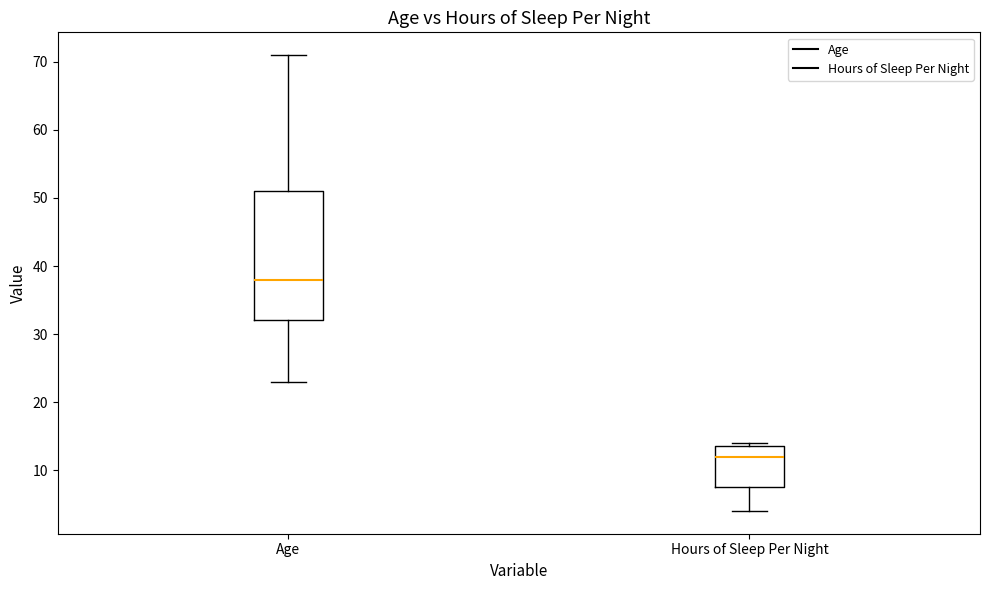

Which box has the highest median line?

Age